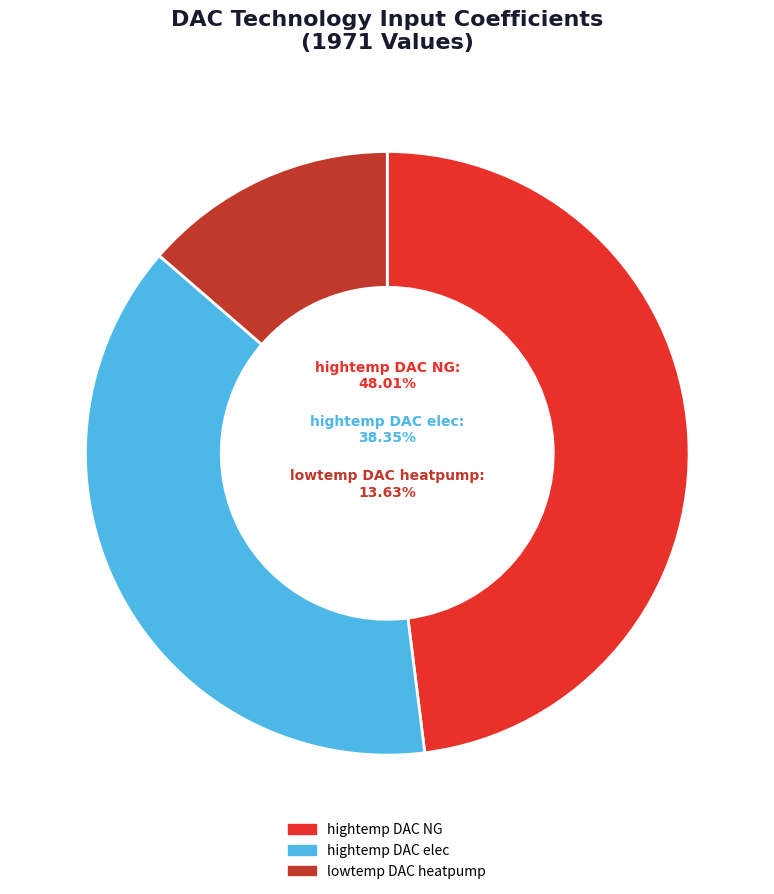

Which category has the biggest portion of the pie?

hightemp DAC NG